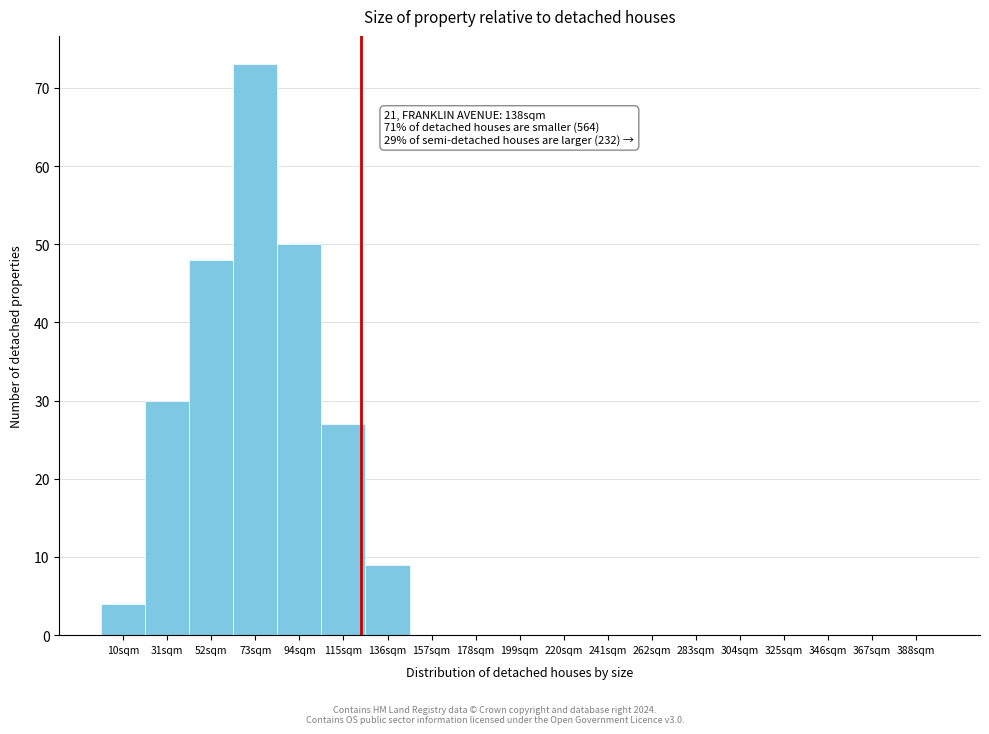

Reading left to right, extract all data points from this chart.

10sqm=4	31sqm=30	52sqm=48	73sqm=73	94sqm=50	115sqm=27	136sqm=9	157sqm=0	178sqm=0	199sqm=0	220sqm=0	241sqm=0	262sqm=0	283sqm=0	304sqm=0	325sqm=0	346sqm=0	367sqm=0	388sqm=0